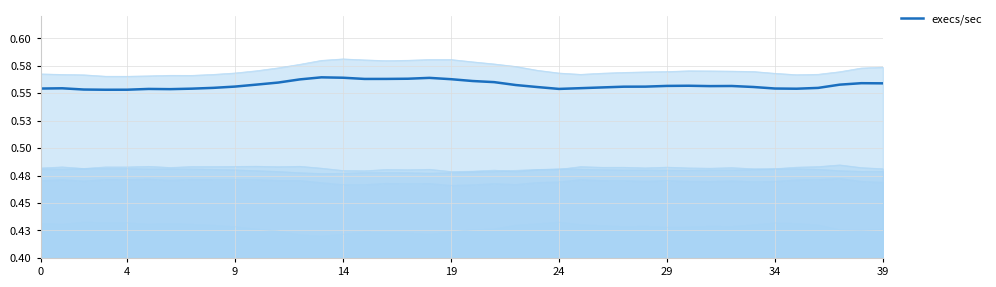

How many values are between 0 and 1?

40